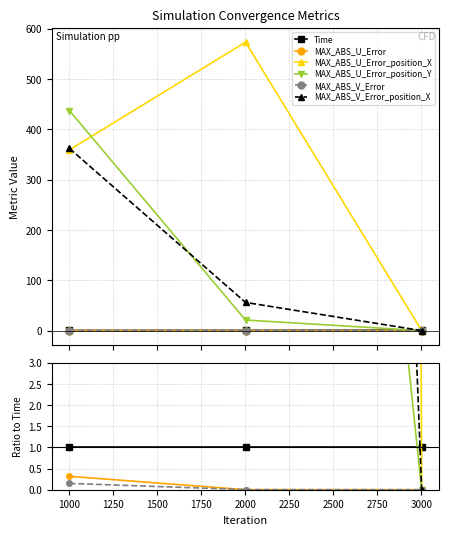

True or false: Time has a value of 1.0 at 1250.

True